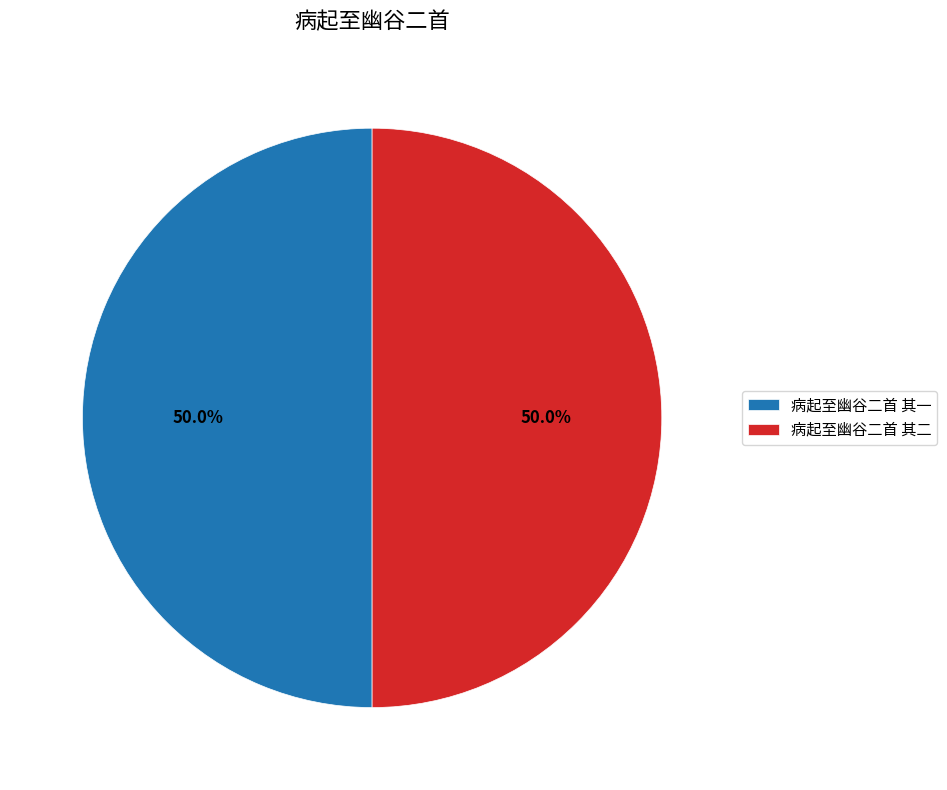

To the nearest percent, what is the combined percentage of 病起至幽谷二首 其一 and 病起至幽谷二首 其二?

100%